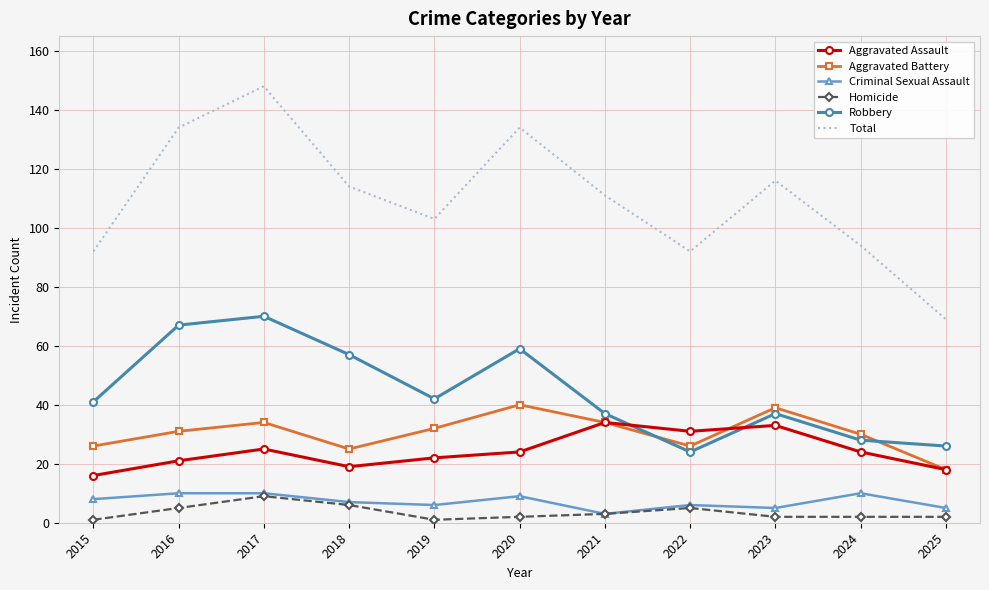

What are all the series names shown in the legend?

Aggravated Assault, Aggravated Battery, Criminal Sexual Assault, Homicide, Robbery, Total